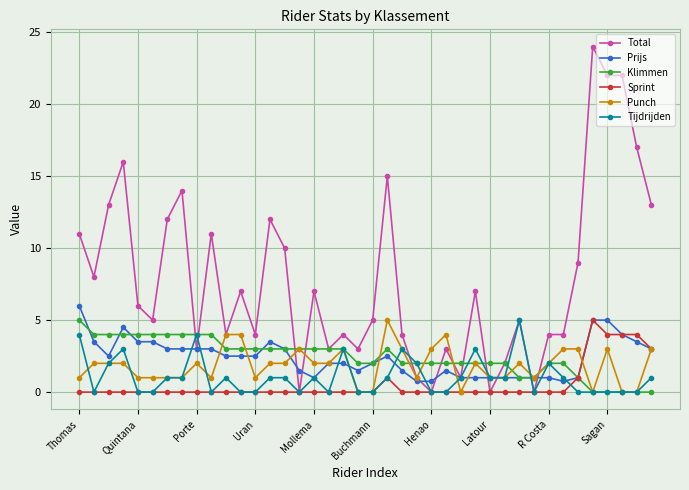

What is the average value of the Tijdrijden series?

1.1